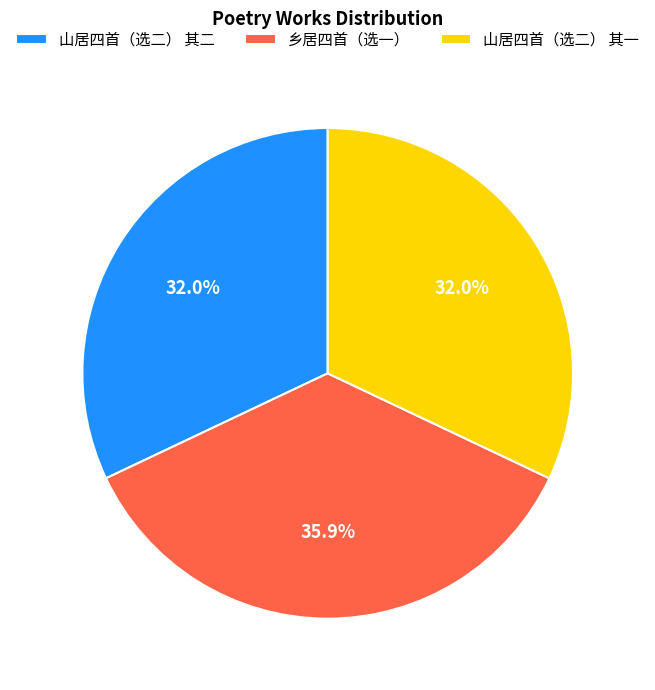

To the nearest percent, what is the difference between the largest and smallest slice percentages?

4%